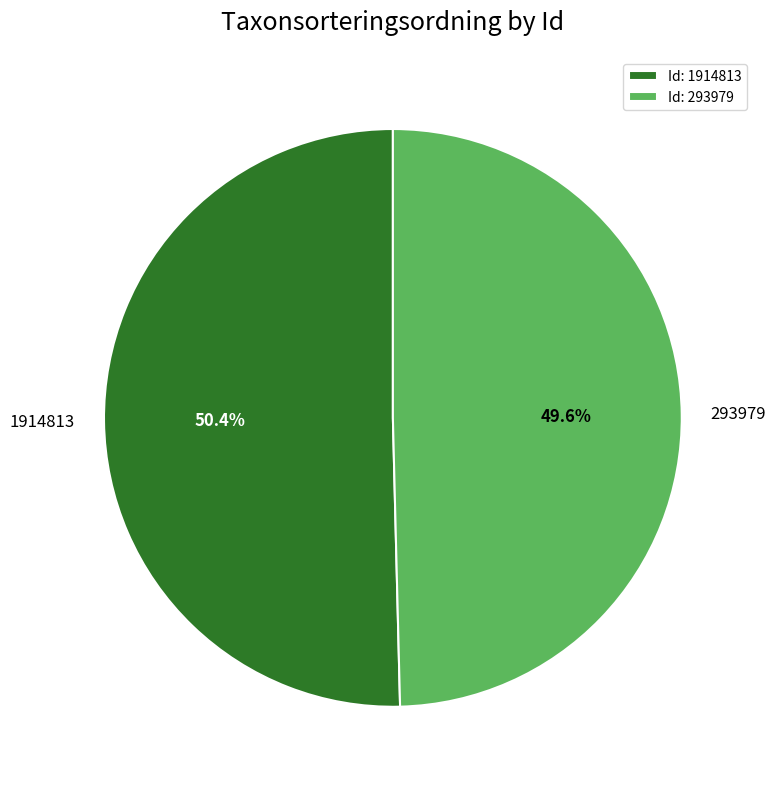

What is the majority slice?

1914813